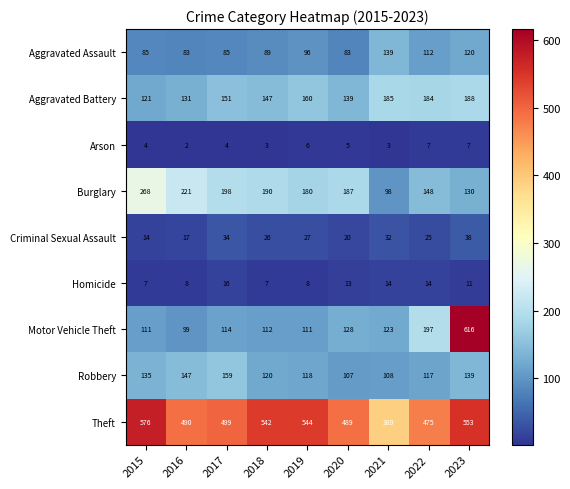

True or false: Motor Vehicle Theft has a value of 36 at 2015.

False